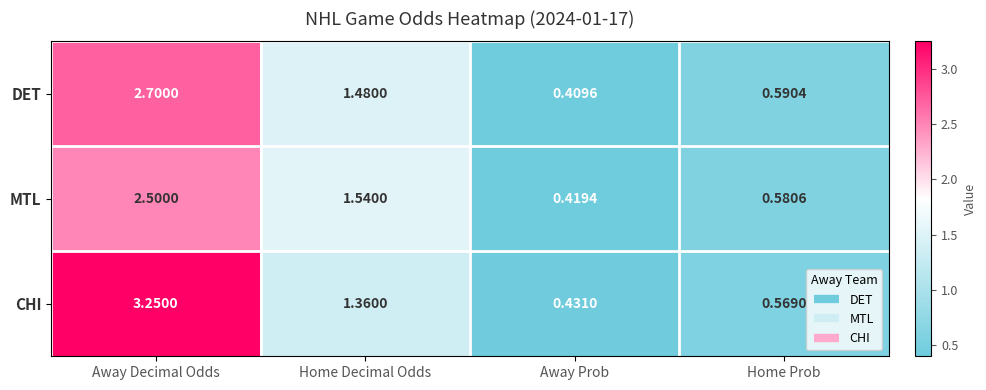

Which series has the largest range (max minus min)?

CHI